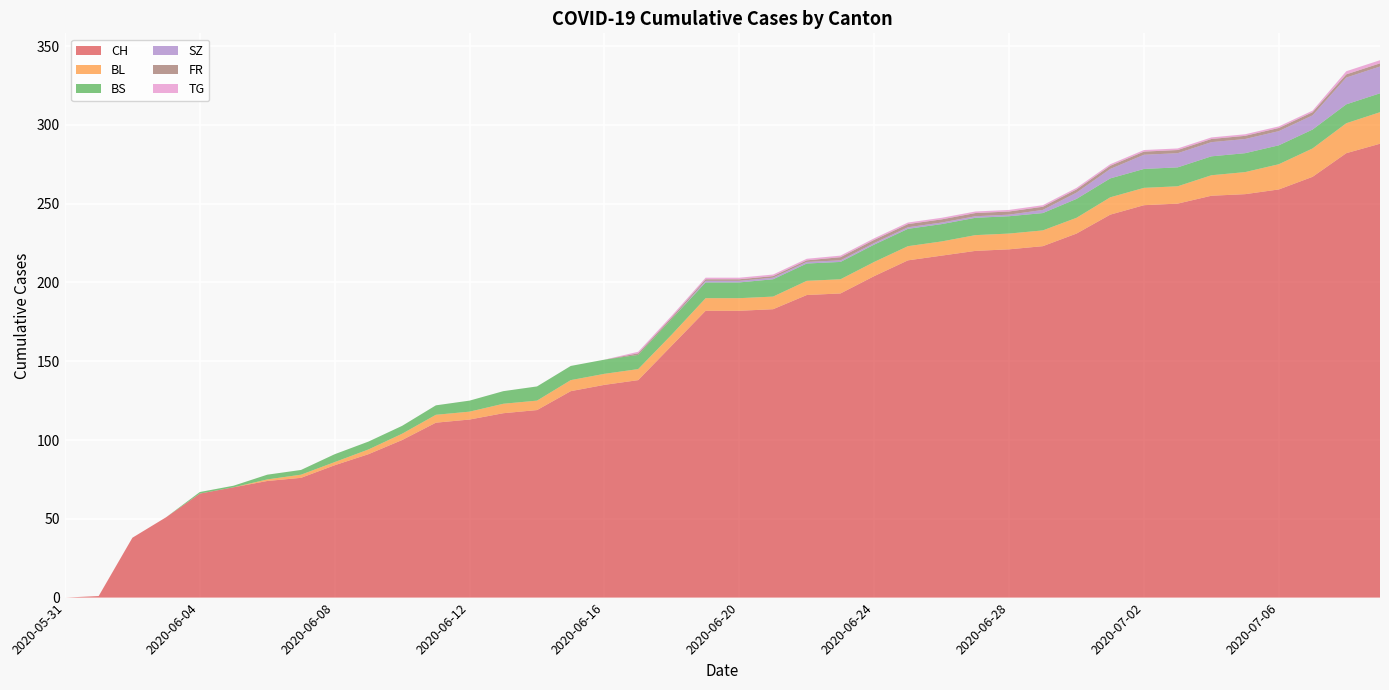

Reading left to right, extract all data points from this chart.

CH: 0	1	38	51	66	70	74	76	84	91	100	111	113	117	119	131	135	138	160	182	182	183	192	193	204	214	217	220	221	223	231	243	249	250	255	256	259	267	282	288
BL: 0	0	0	0	0	0	1	2	2	3	4	5	5	6	6	7	7	7	7	8	8	8	9	9	9	9	9	10	10	10	10	11	11	11	13	14	16	18	19	20
BS: 0	0	0	0	1	1	3	3	5	5	5	6	7	8	9	9	9	9	10	10	10	11	11	11	11	11	11	11	11	11	12	12	12	12	12	12	12	12	12	12
SZ: 0	0	0	0	0	0	0	0	0	0	0	0	0	0	0	0	0	0	0	1	1	1	1	1	1	1	1	1	1	2	4	6	9	9	9	9	9	9	17	17
FR: 0	0	0	0	0	0	0	0	0	0	0	0	0	0	0	0	0	1	1	1	1	1	1	2	2	2	2	2	2	2	2	2	2	2	2	2	2	2	2	2
TG: 0	0	0	0	0	0	0	0	0	0	0	0	0	0	0	0	0	1	1	1	1	1	1	1	1	1	1	1	1	1	1	1	1	1	1	1	1	1	2	2